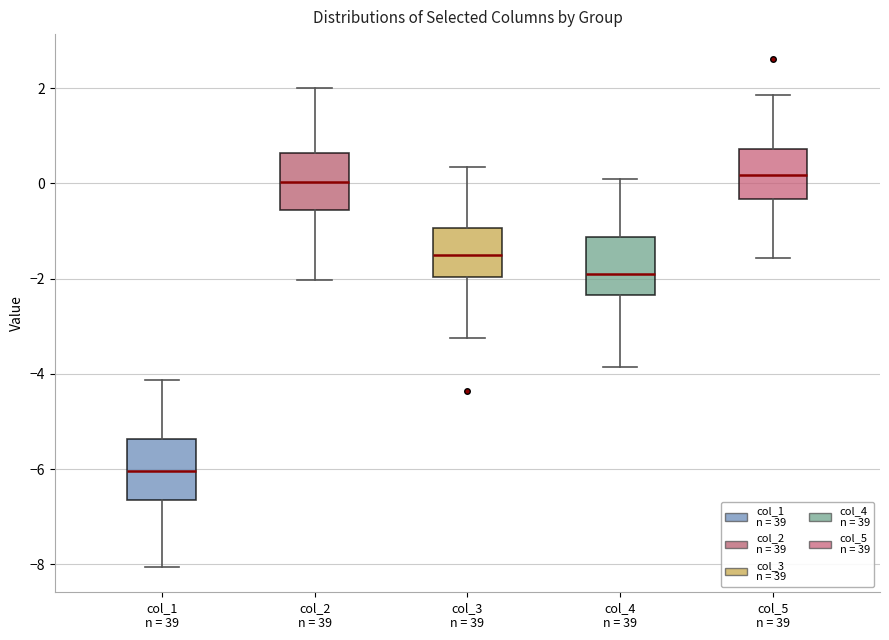

Reading left to right, read every box against the y-axis: the position of its median line, the range the box covers, and the ends of its whiskers. The values are not printed on the chart, so give them approximately, as read against the axis.

col_1 n = 39: median -6.0, box -6.6 to -5.4, whiskers -8.0 to -4.2
col_2 n = 39: median 0.0, box -0.6 to 0.6, whiskers -2.0 to 2.0
col_3 n = 39: median -1.4, box -2.0 to -1.0, whiskers -3.2 to 0.4
col_4 n = 39: median -1.8, box -2.4 to -1.2, whiskers -3.8 to 0.0
col_5 n = 39: median 0.2, box -0.4 to 0.8, whiskers -1.6 to 1.8